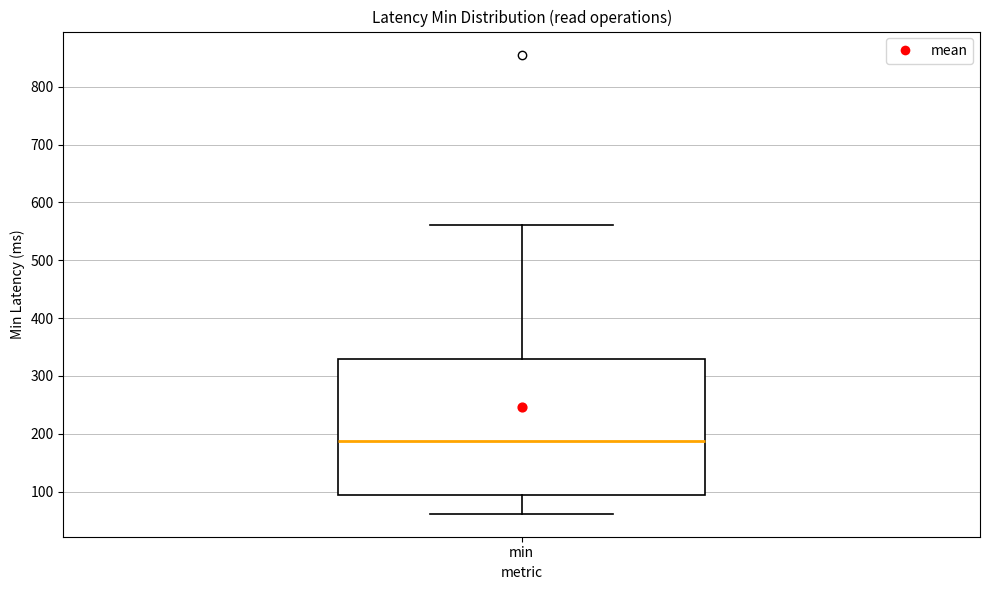

Where does the median line of the box for min sit on the y-axis? The values are not printed on the chart, so give them approximately, as read against the axis.

190